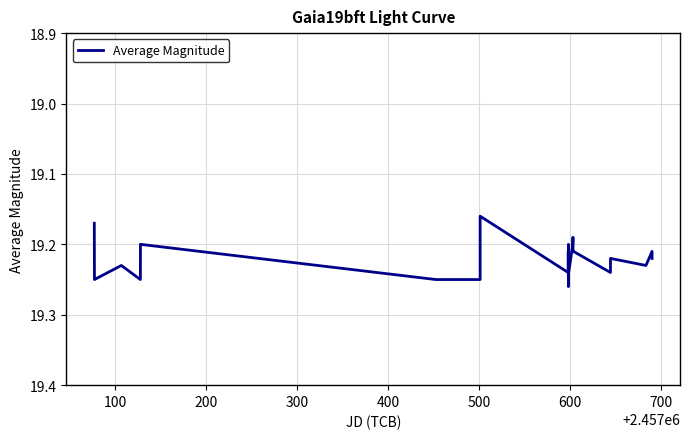

True or false: there are more than 0 points higher than both neighbors.

True